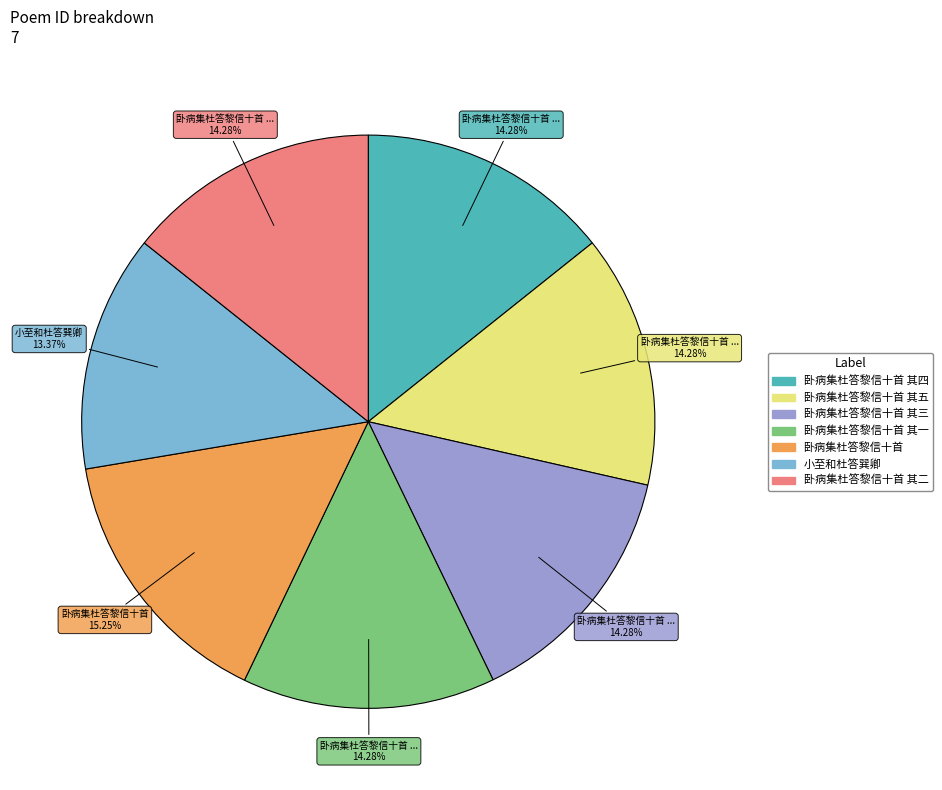

Is there a majority slice in this chart?

No